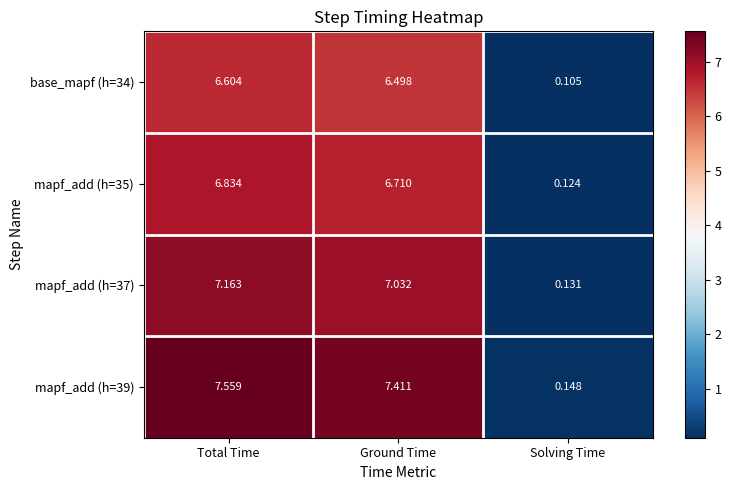

Rank the series by their maximum value, from lowest to highest.

base_mapf (h=34), mapf_add (h=35), mapf_add (h=37), mapf_add (h=39)